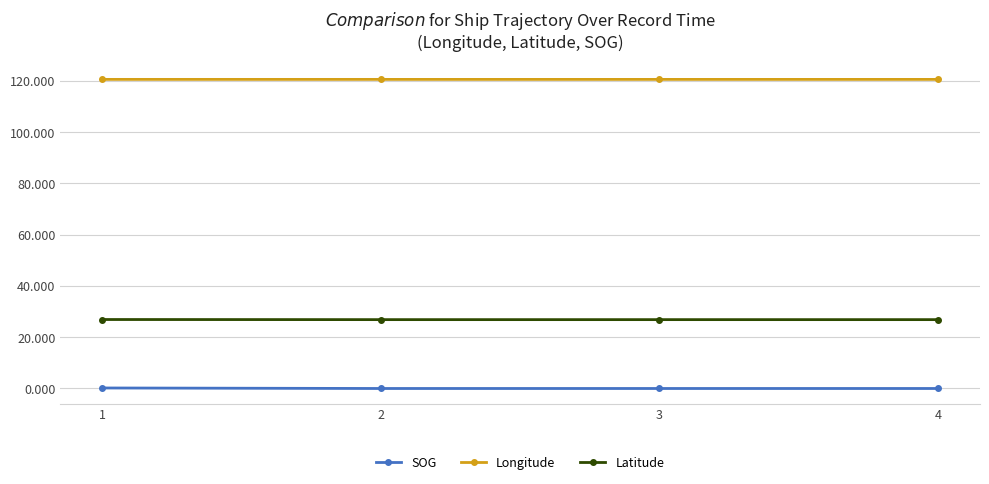

What is the sum of all Longitude values?

481.9